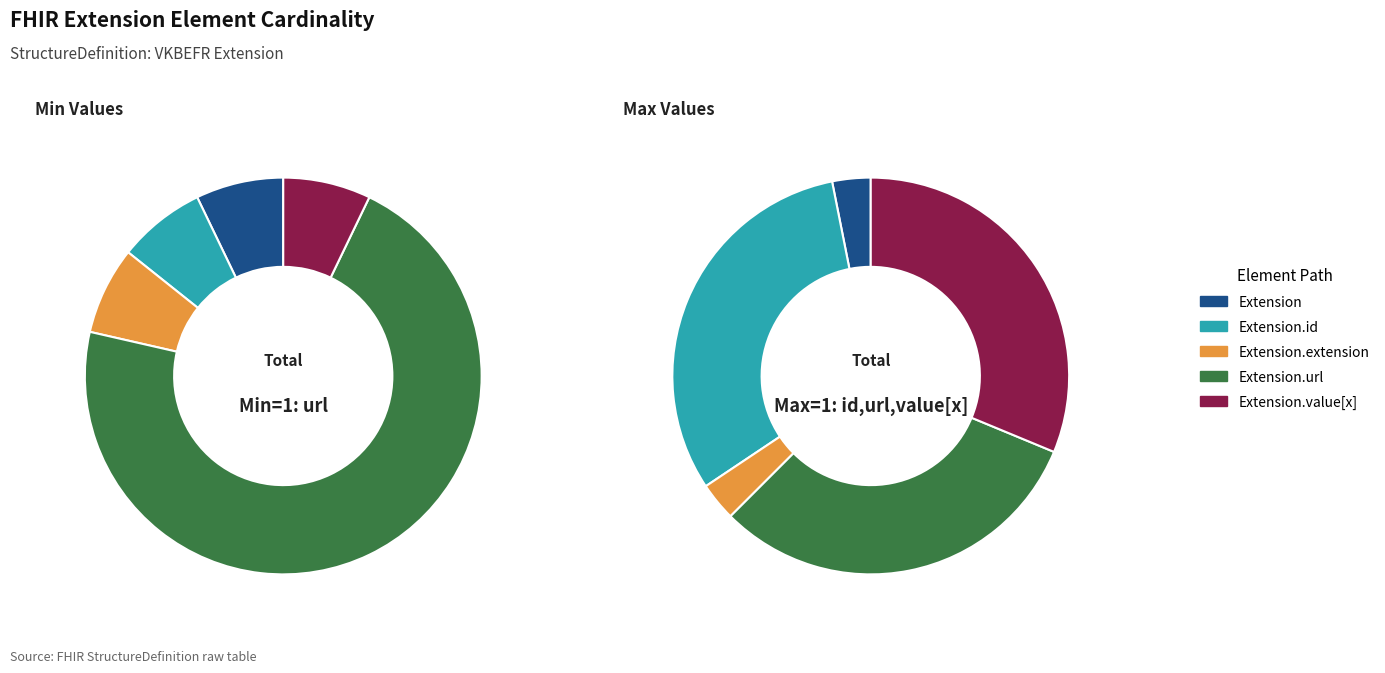

Does any single category account for the majority?

Yes